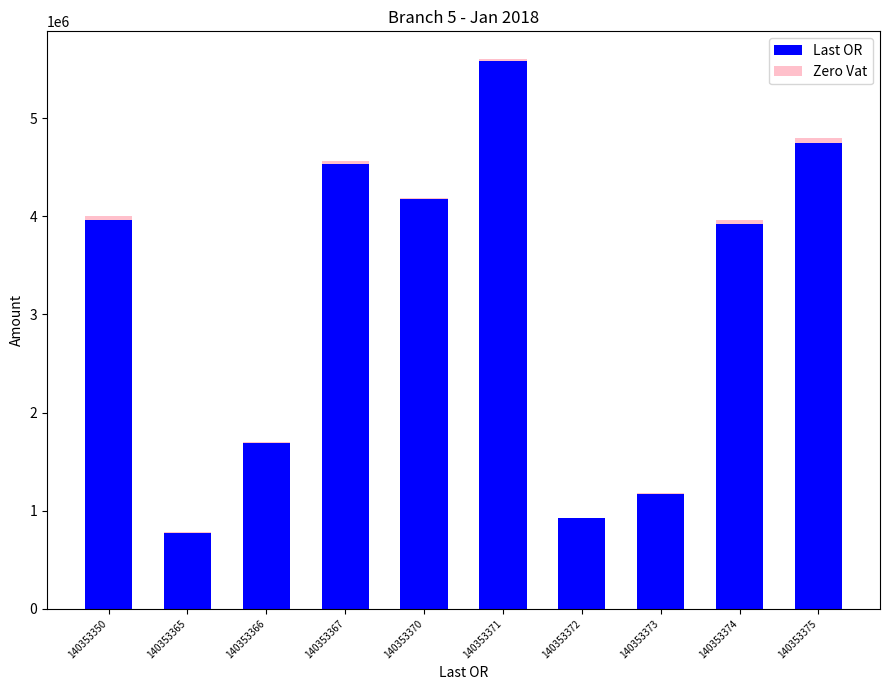

At which category is the sum across all series the highest?

140353371